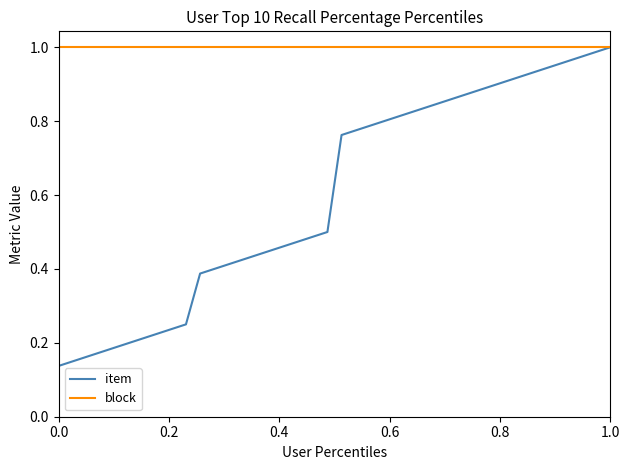

Which series has the largest total across all categories?

block